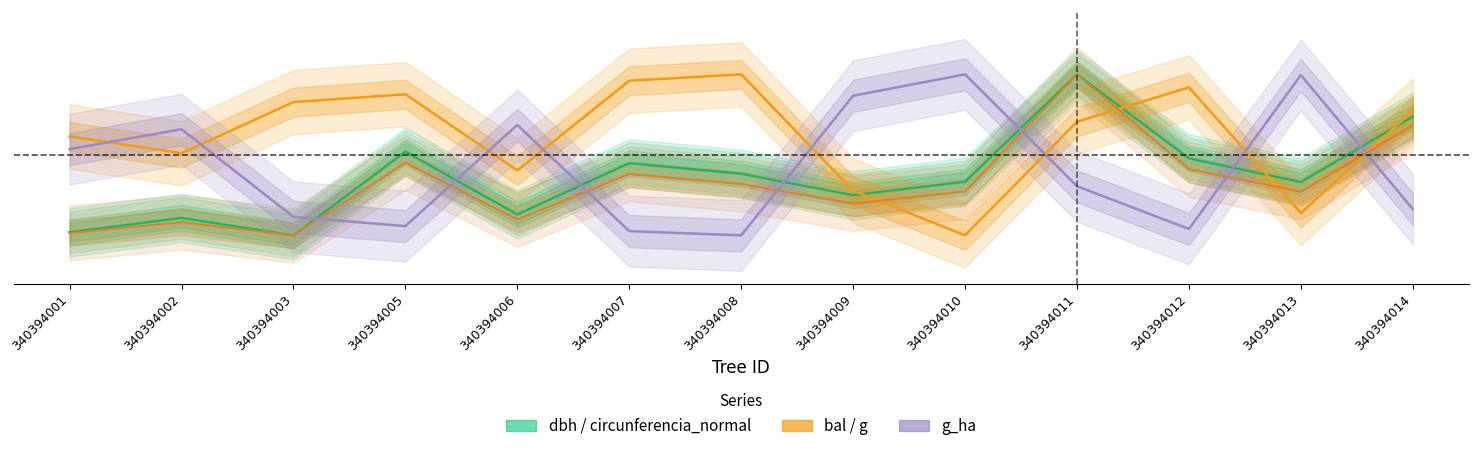

Where is bal nearest to the value 0?

340394010